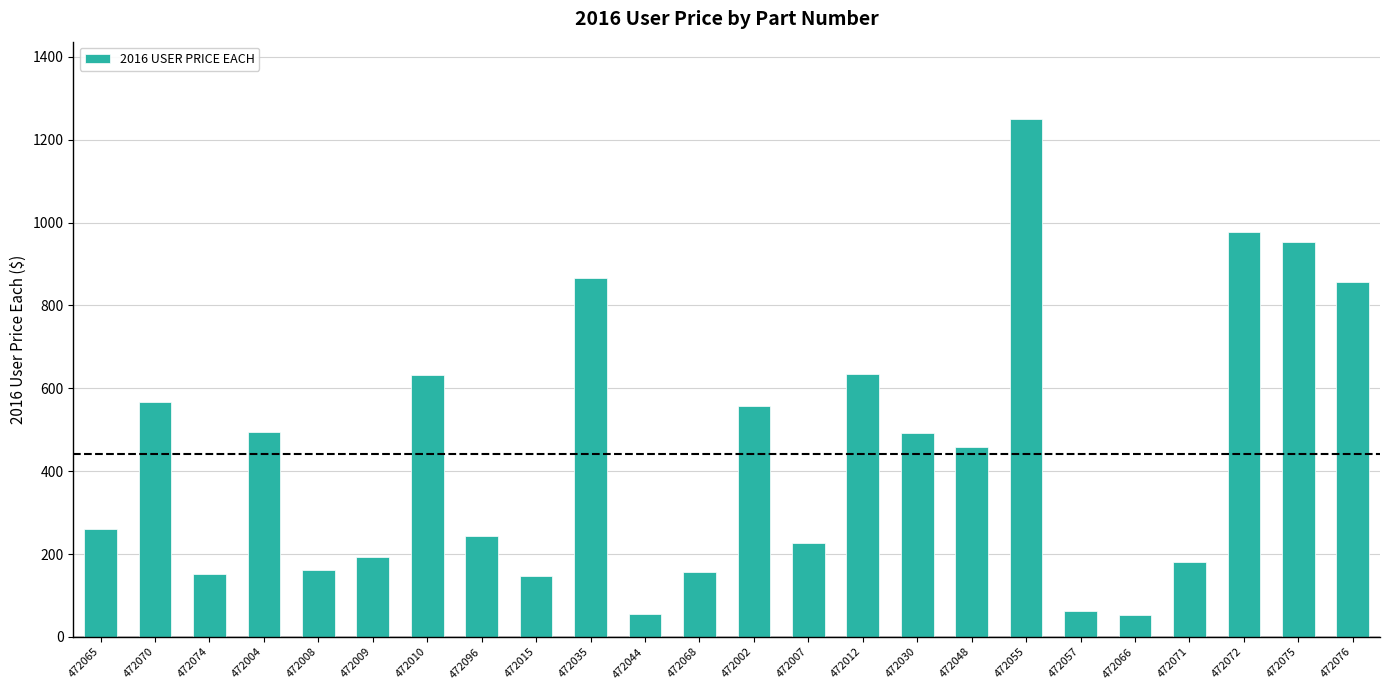

The chart shows a value of 631.5 at 472010. True or false?

True